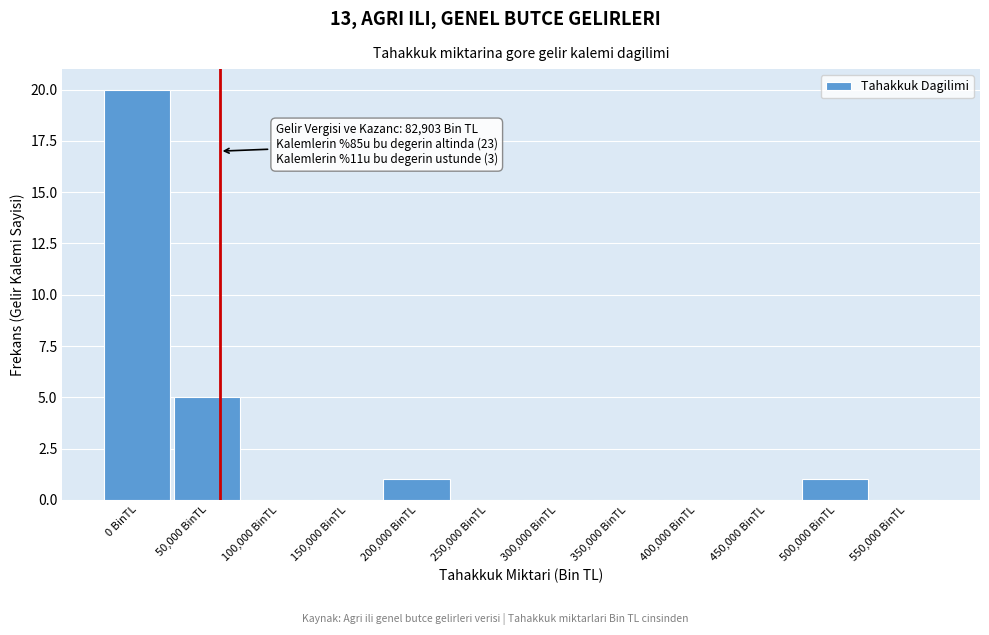

Reading right to left, what are all the values shown in this chart?

550,000 BinTL=0	500,000 BinTL=1	450,000 BinTL=0	400,000 BinTL=0	350,000 BinTL=0	300,000 BinTL=0	250,000 BinTL=0	200,000 BinTL=1	150,000 BinTL=0	100,000 BinTL=0	50,000 BinTL=5	0 BinTL=20